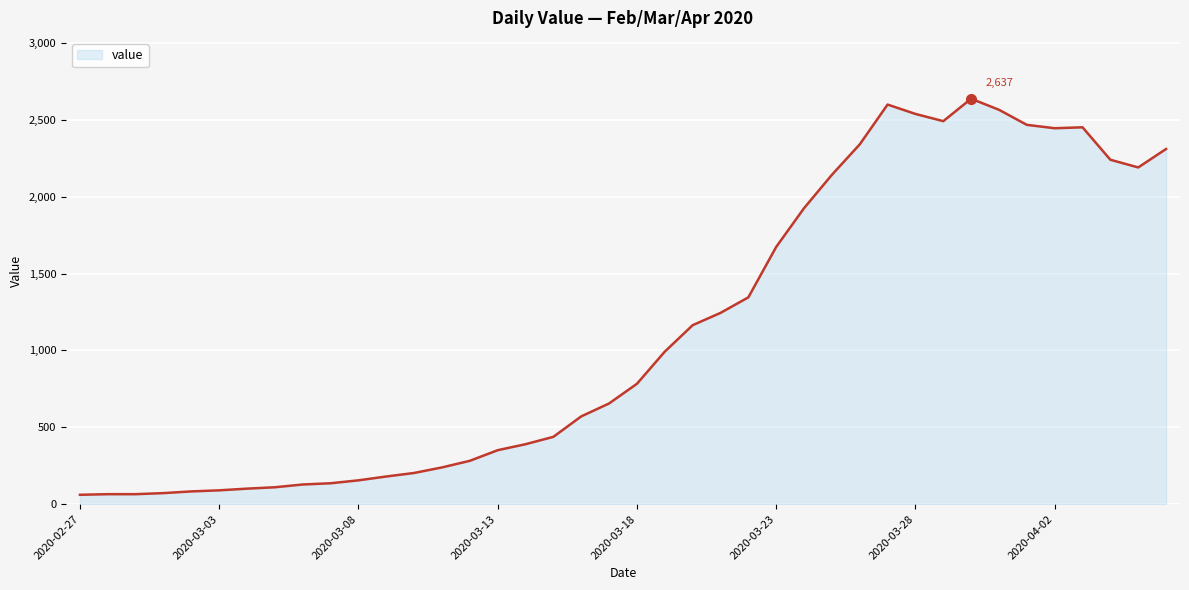

Count the number of data series in this chart.

1